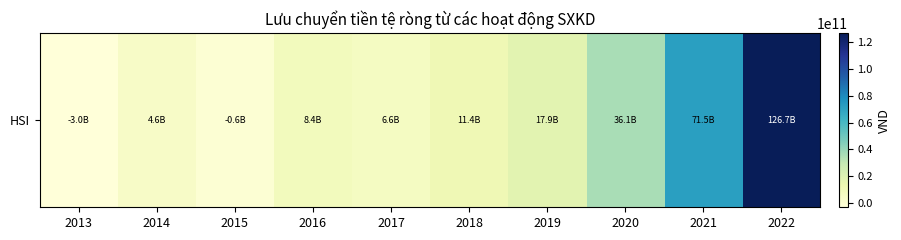

The value at 2014 is 7364611615. True or false?

False